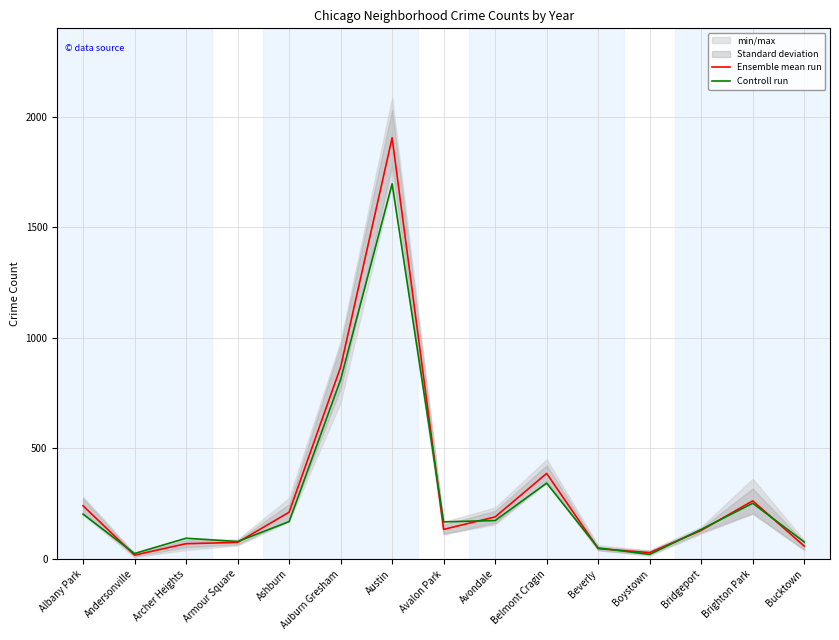

Rank the categories by Ensemble mean run value from highest to lowest.

Austin, Auburn Gresham, Belmont Cragin, Brighton Park, Albany Park, Ashburn, Avondale, Avalon Park, Bridgeport, Armour Square, Archer Heights, Bucktown, Beverly, Boystown, Andersonville